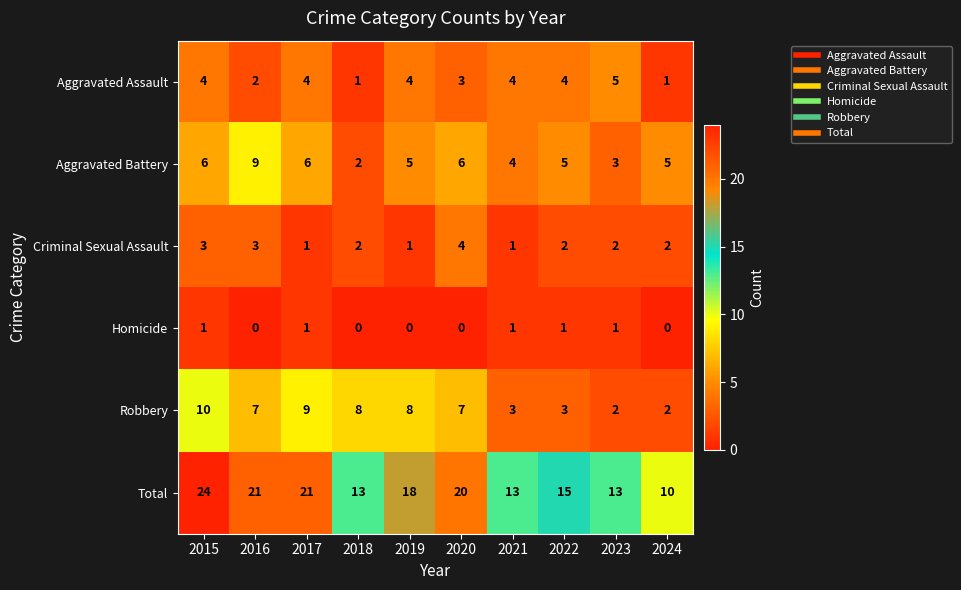

What is the spread (max minus min) of values at 2015?

23